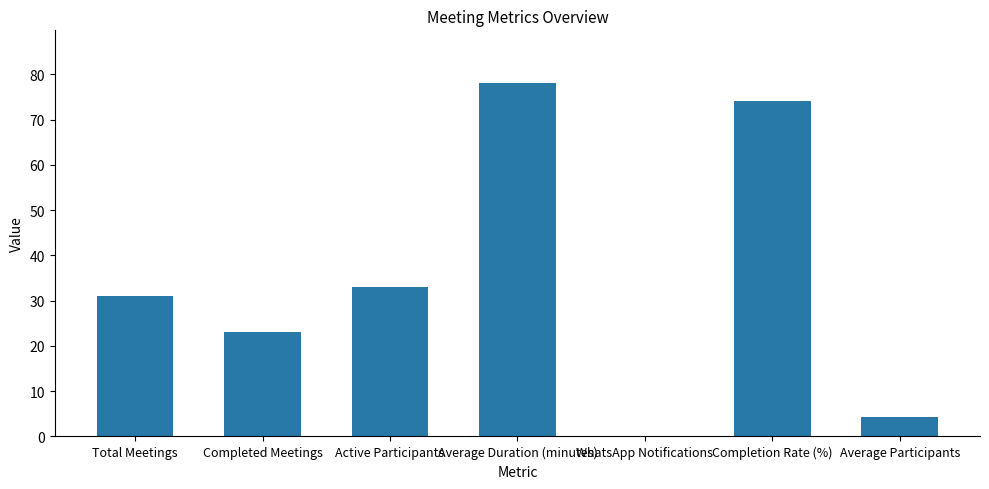

What is the ratio of the value at Average Participants to the value at Active Participants?

0.1